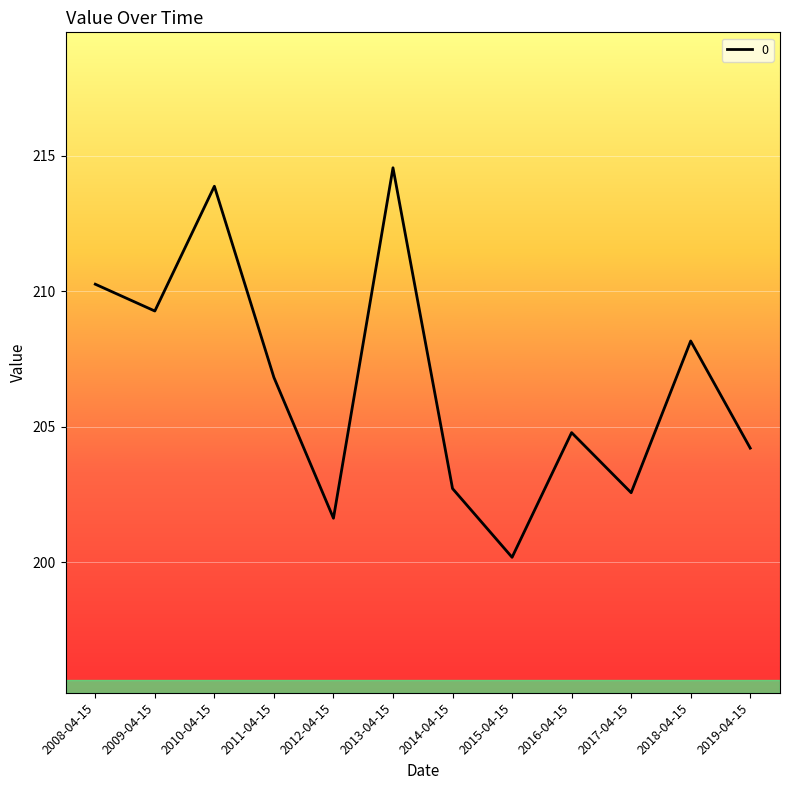

What is the difference between the maximum and minimum values?

14.4